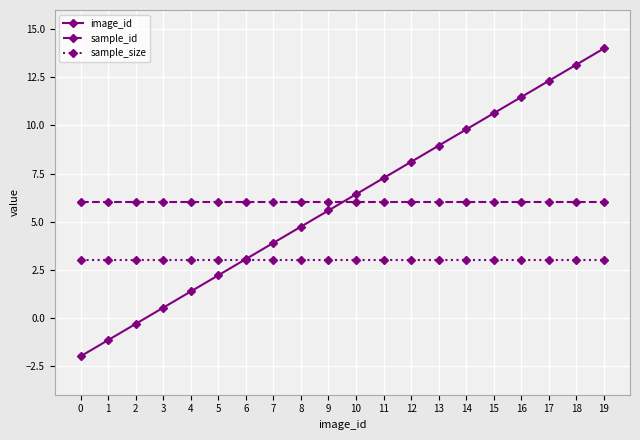

True or false: sample_size and sample_id cross at least once.

False